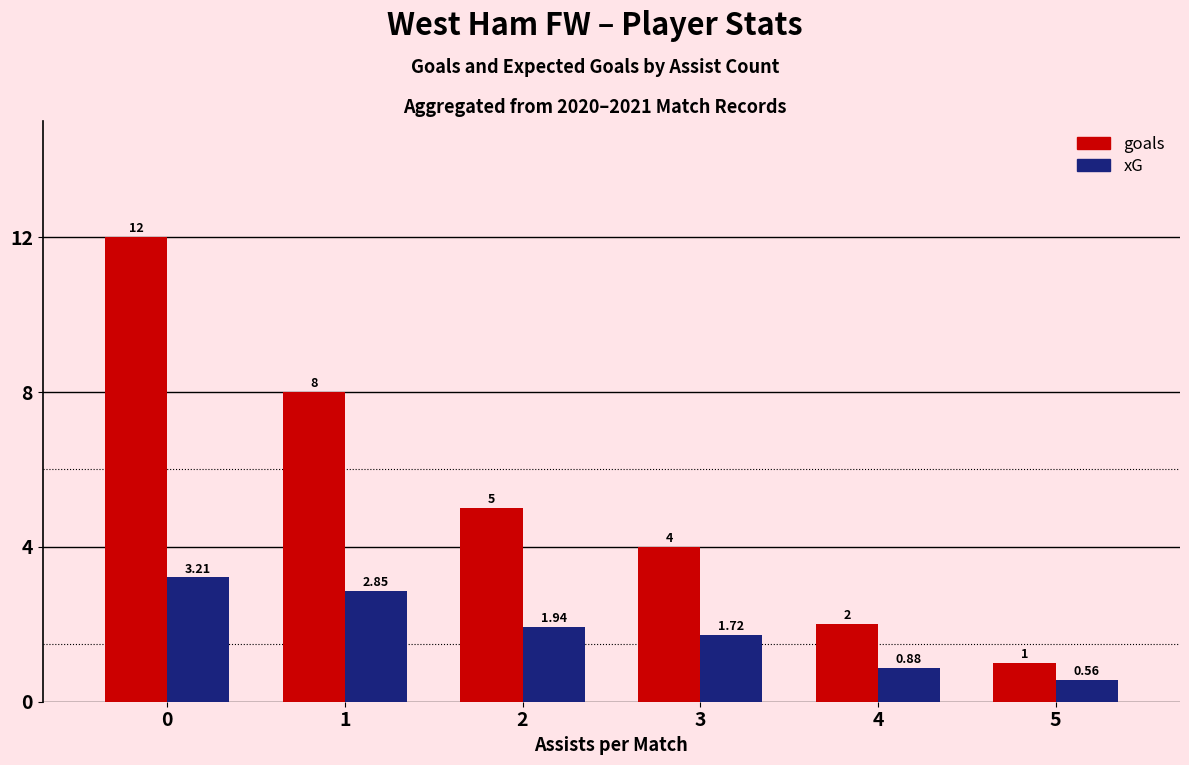

What is the sum of all xG values?

11.2